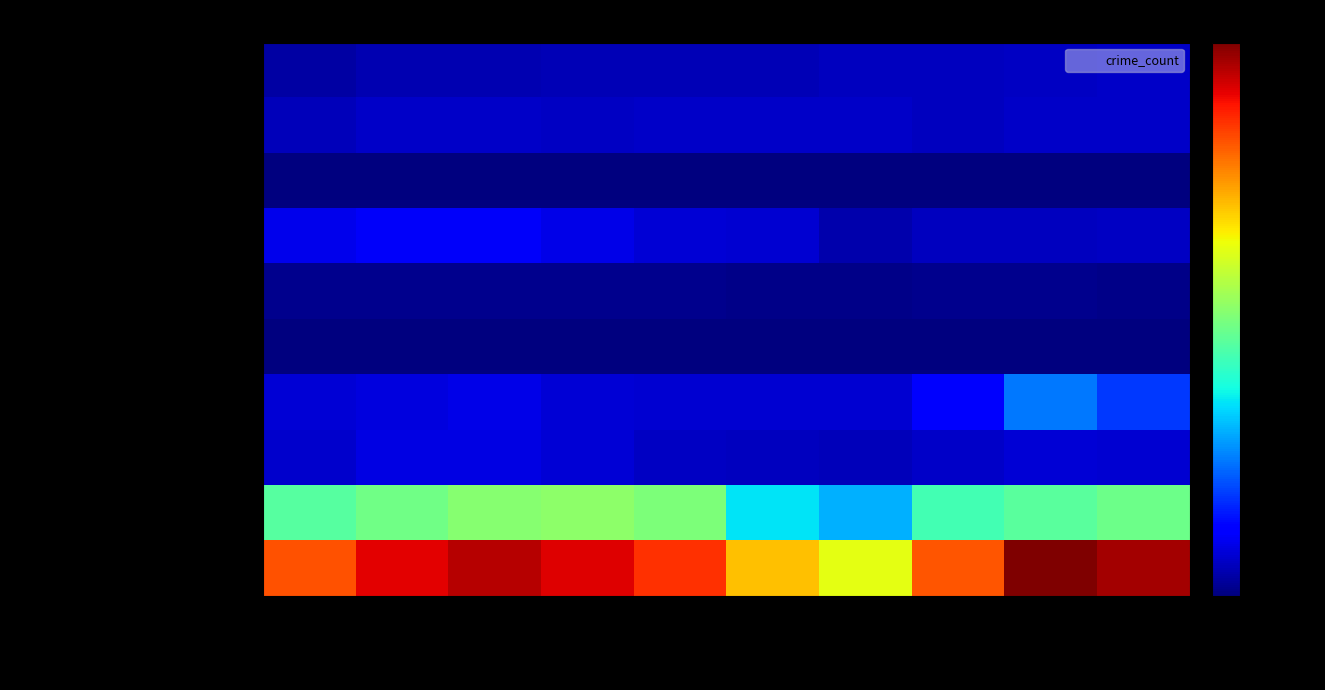

What is the smallest value displayed?

208